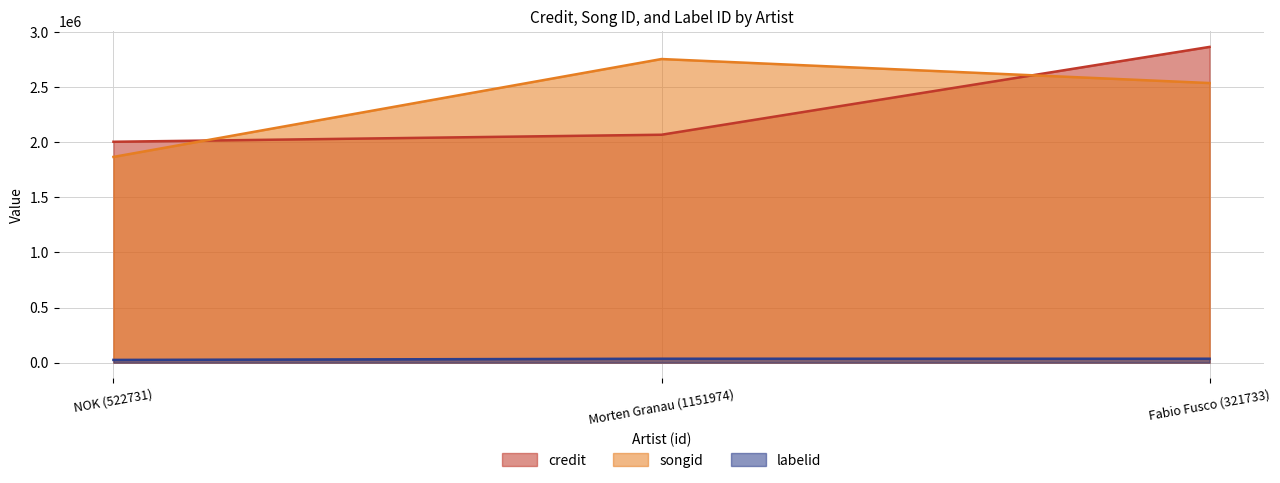

How many data points in songid are above 2536515?

1